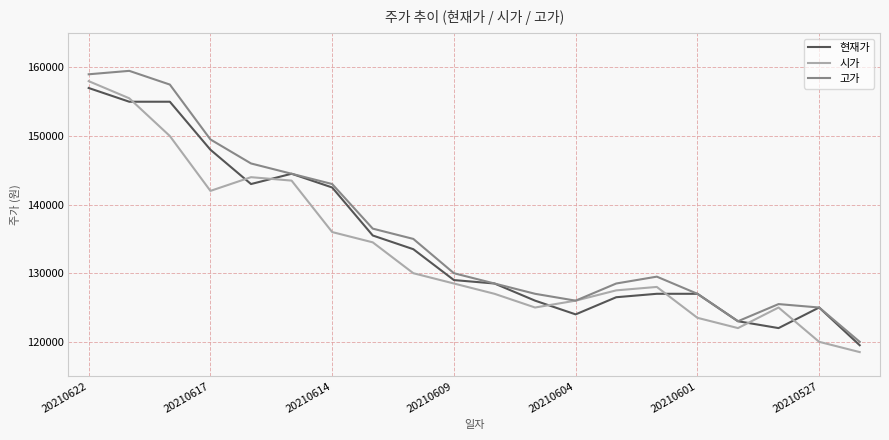

What is the difference between the second highest and second lowest values in the 현재가 series?

33000